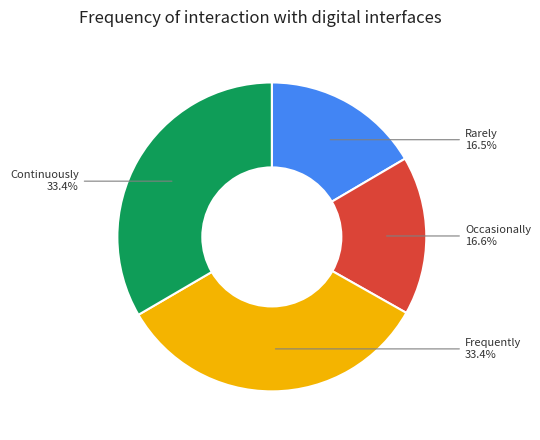

Is there any slice that represents more than half of the pie?

No